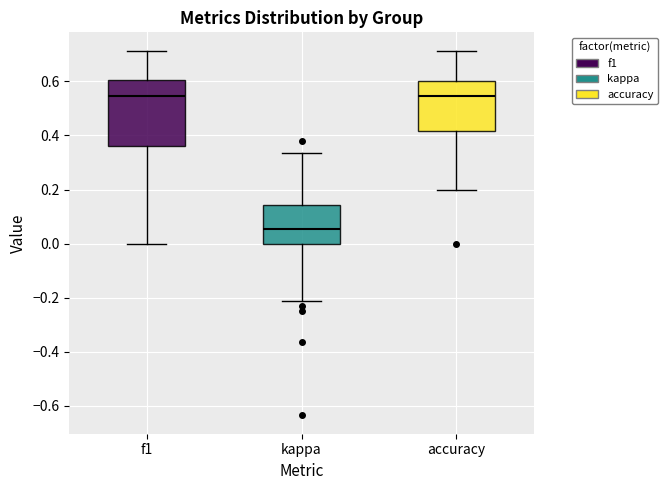

Reading left to right, read every box against the y-axis: the position of its median line, the range the box covers, and the ends of its whiskers. The values are not printed on the chart, so give them approximately, as read against the axis.

f1: median 0.54, box 0.36 to 0.60, whiskers 0.00 to 0.72
kappa: median 0.06, box 0.00 to 0.14, whiskers -0.22 to 0.34
accuracy: median 0.54, box 0.42 to 0.60, whiskers 0.20 to 0.72